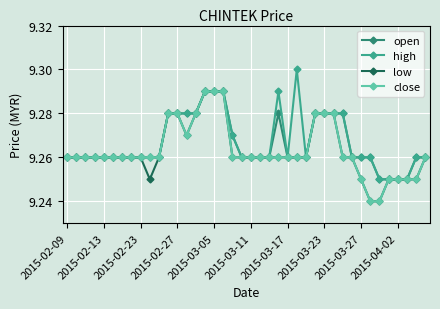

True or false: high has more than 0 points higher than both neighbors.

True